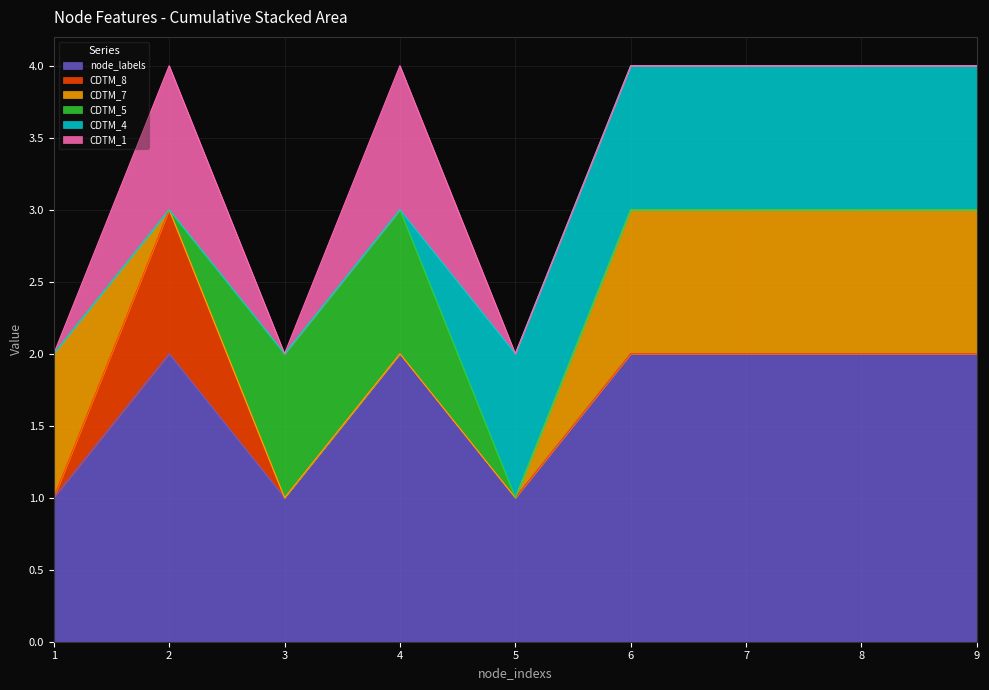

The CDTM_1 series shows 0 at 3. True or false?

False